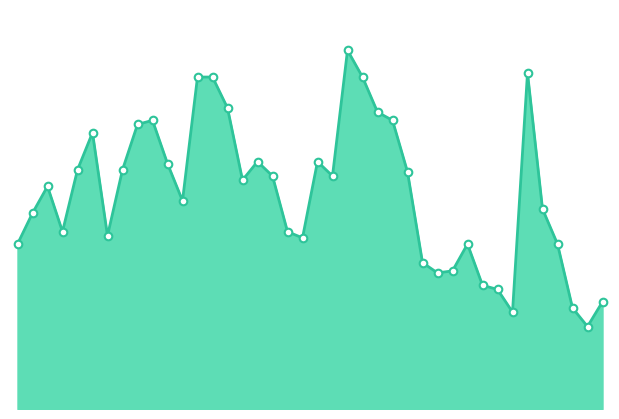

How many lines are shown in the chart?

1